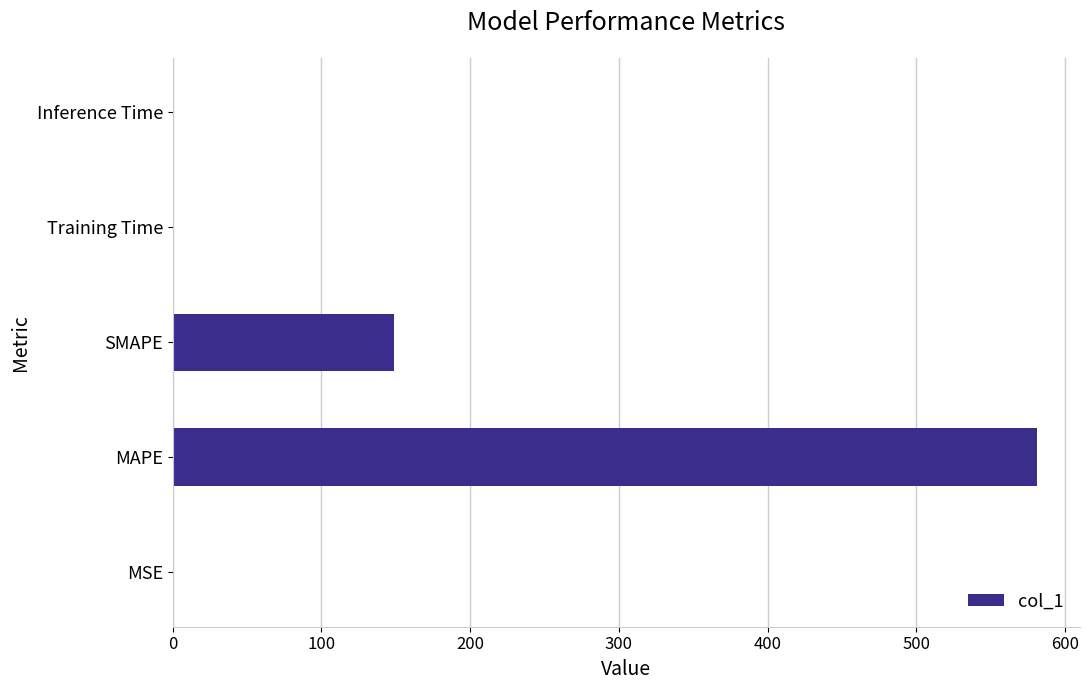

Is it true that the value at Inference Time is 0.0?

True